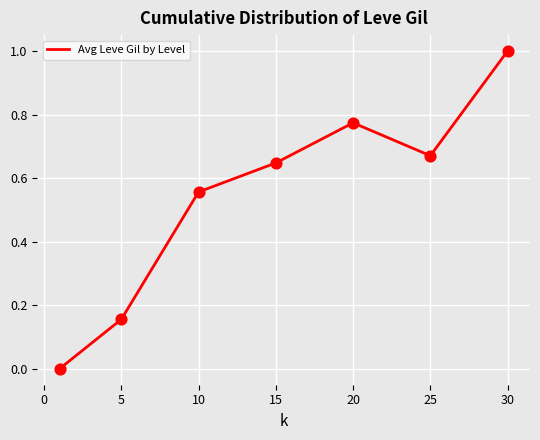

What is the greatest value displayed?

1.0